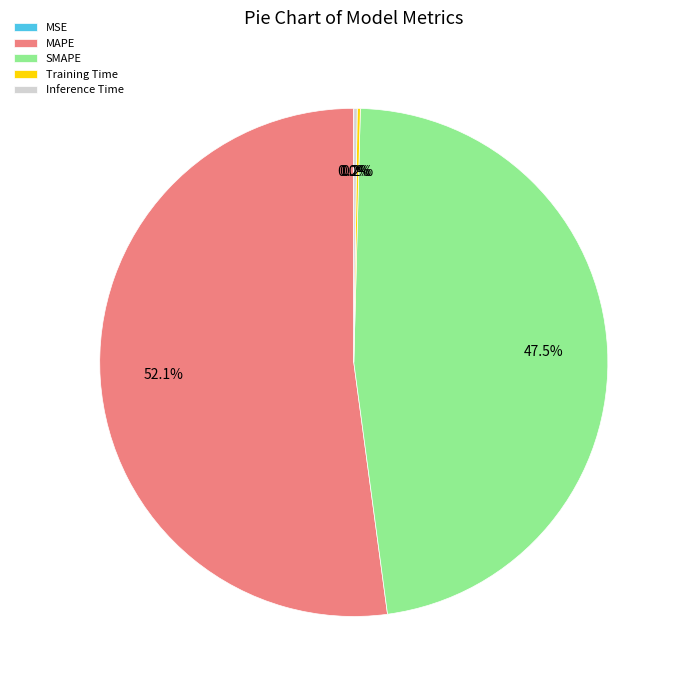

Which category has the biggest portion of the pie?

MAPE